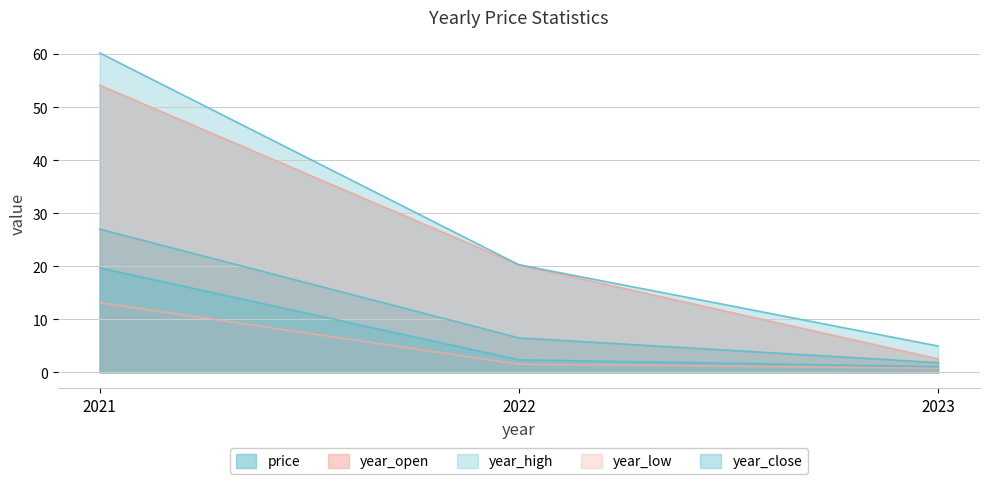

Reading left to right, list all the values displayed in this chart.

price: 2021=27.0	2022=6.5	2023=1.8
year_open: 2021=54.1	2022=20.3	2023=2.6
year_high: 2021=60.2	2022=20.3	2023=5.0
year_low: 2021=13.2	2022=1.6	2023=0.8
year_close: 2021=19.7	2022=2.4	2023=1.1